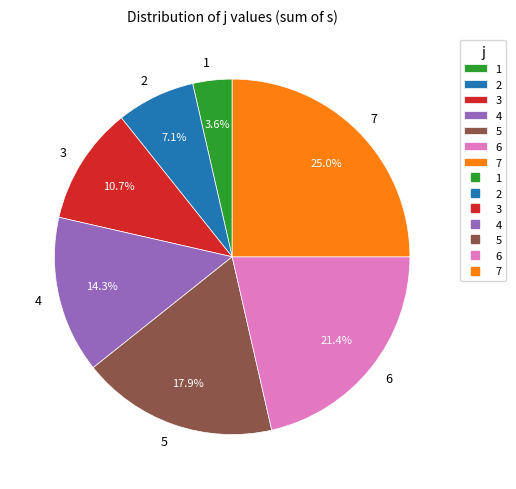

True or false: 3 accounts for 11% of the total.

True